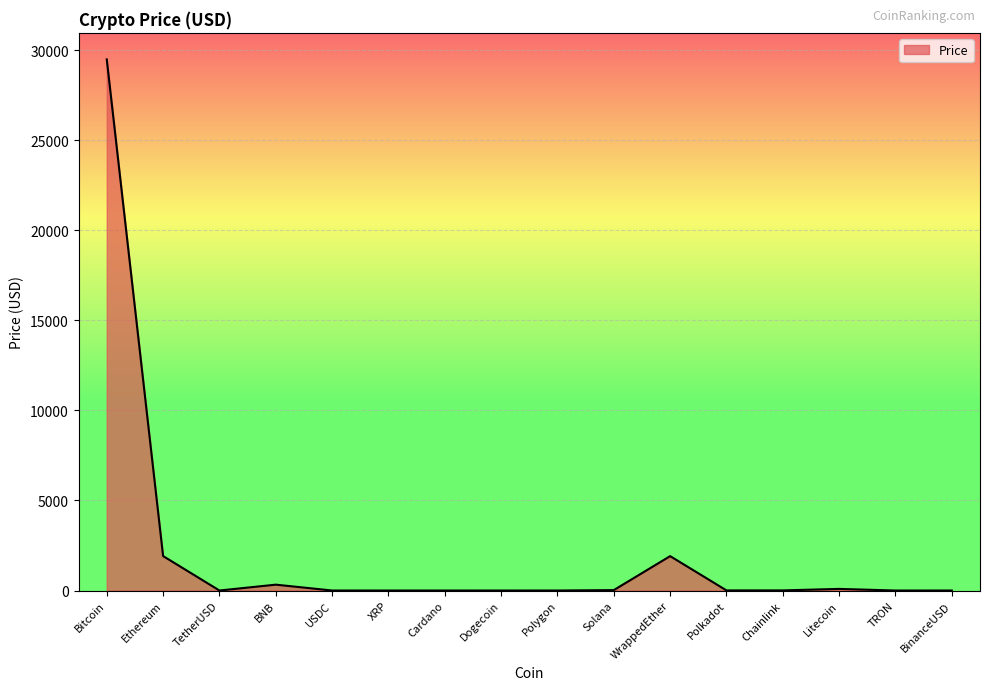

What position from the right is USDC?

12